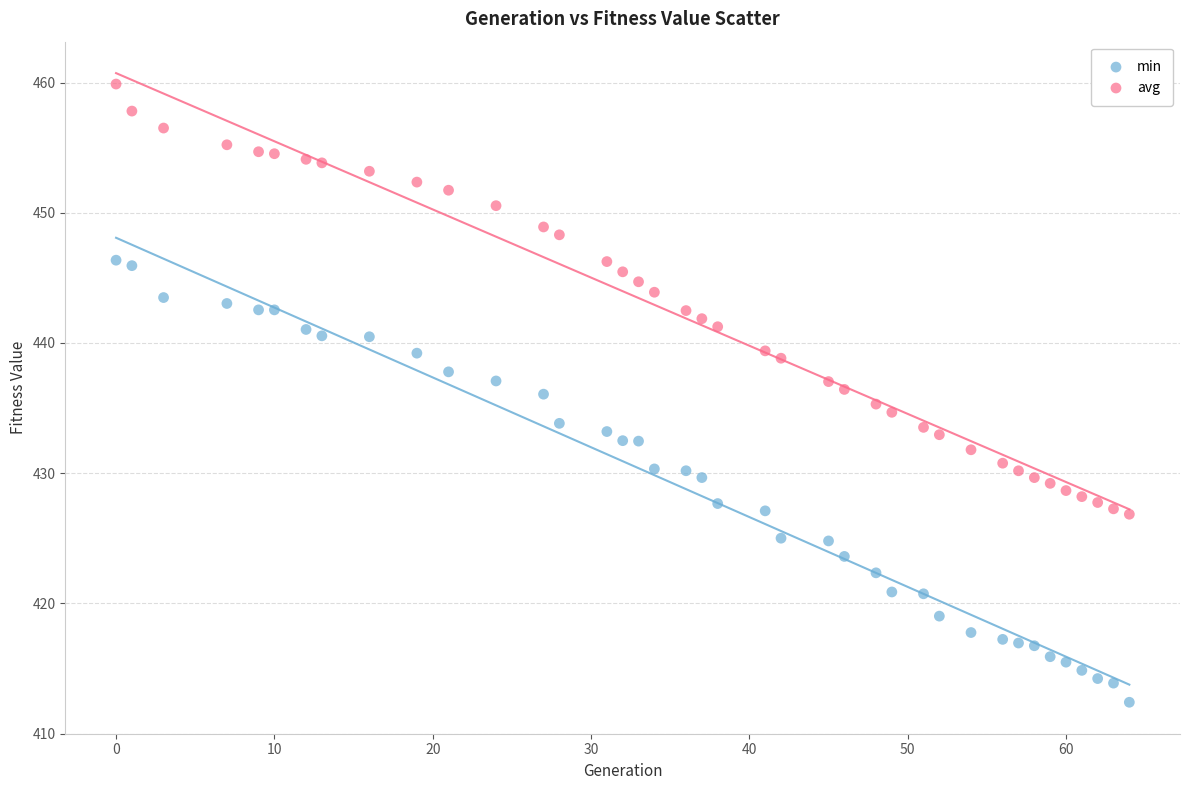

Which series contains the lowest Y value?

min